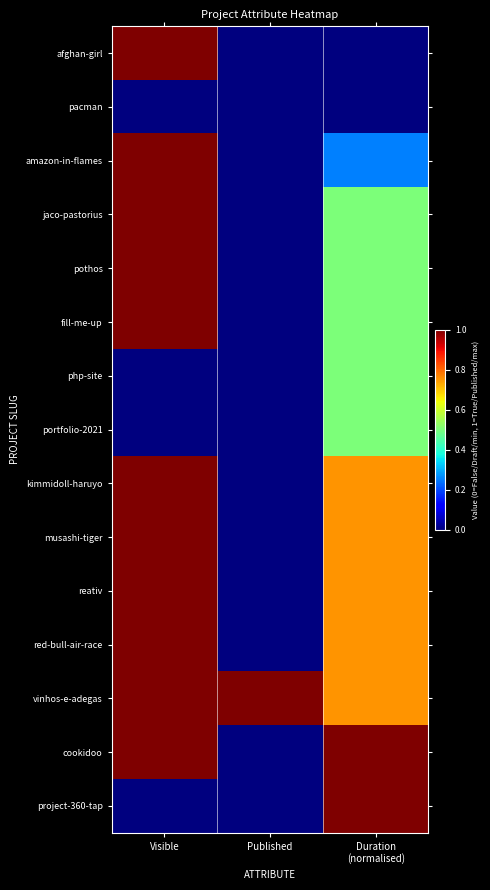

Reading right to left, transcribe all the data shown in this chart.

afghan-girl: Duration
(normalised)=0.0	Published=0.0	Visible=1.0
pacman: Duration
(normalised)=0.0	Published=0.0	Visible=0.0
amazon-in-flames: Duration
(normalised)=0.2	Published=0.0	Visible=1.0
jaco-pastorius: Duration
(normalised)=0.5	Published=0.0	Visible=1.0
pothos: Duration
(normalised)=0.5	Published=0.0	Visible=1.0
fill-me-up: Duration
(normalised)=0.5	Published=0.0	Visible=1.0
php-site: Duration
(normalised)=0.5	Published=0.0	Visible=0.0
portfolio-2021: Duration
(normalised)=0.5	Published=0.0	Visible=0.0
kimmidoll-haruyo: Duration
(normalised)=0.8	Published=0.0	Visible=1.0
musashi-tiger: Duration
(normalised)=0.8	Published=0.0	Visible=1.0
reativ: Duration
(normalised)=0.8	Published=0.0	Visible=1.0
red-bull-air-race: Duration
(normalised)=0.8	Published=0.0	Visible=1.0
vinhos-e-adegas: Duration
(normalised)=0.8	Published=1.0	Visible=1.0
cookidoo: Duration
(normalised)=1.0	Published=0.0	Visible=1.0
project-360-tap: Duration
(normalised)=1.0	Published=0.0	Visible=0.0